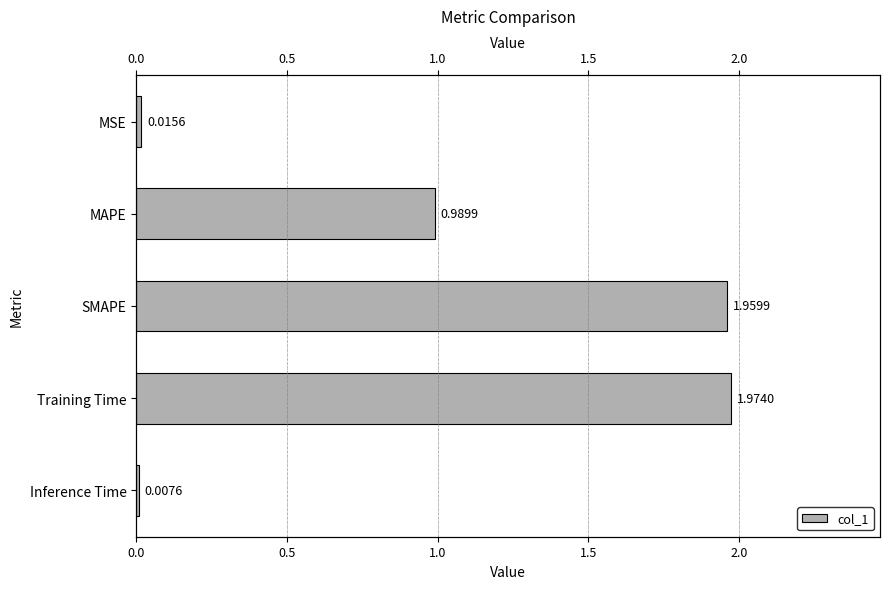

True or false: the data shows 1.0 at MAPE.

True